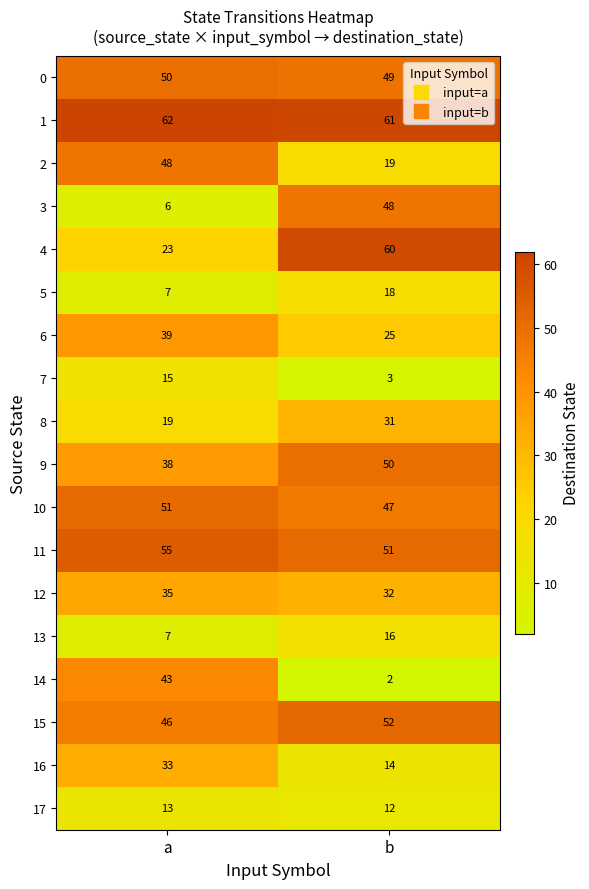

What is the total value across all series at b?

590